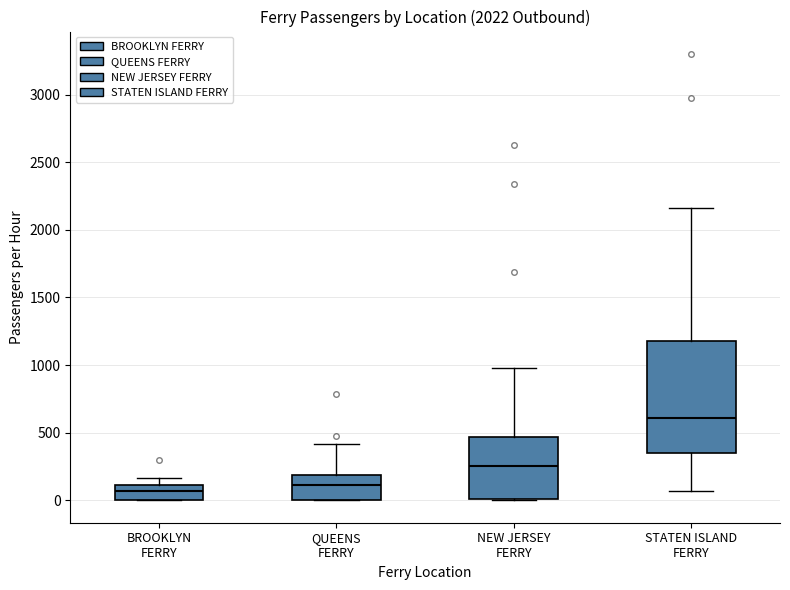

Where does the upper whisker of the box for NEW JERSEY FERRY end on the y-axis? The values are not printed on the chart, so give them approximately, as read against the axis.

1000